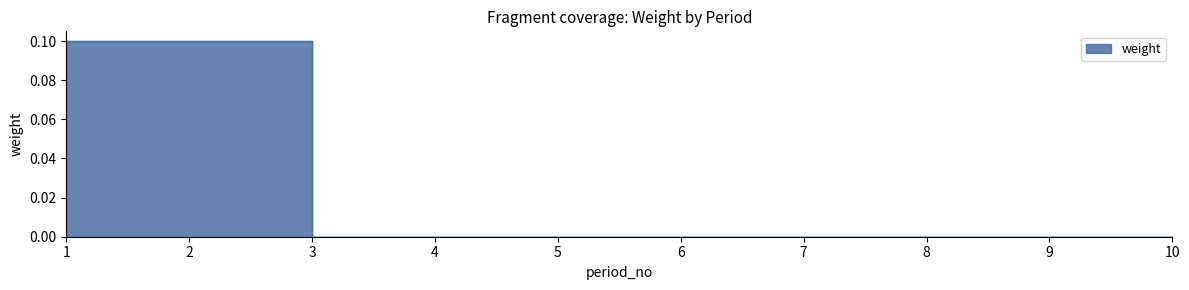

At which label is the value closest to 0?

3